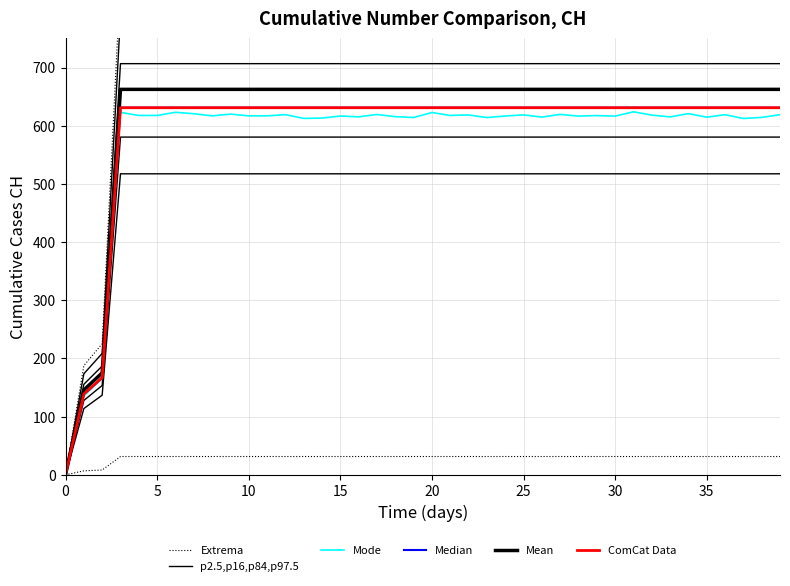

How many data points in Mode are less than 616?

14